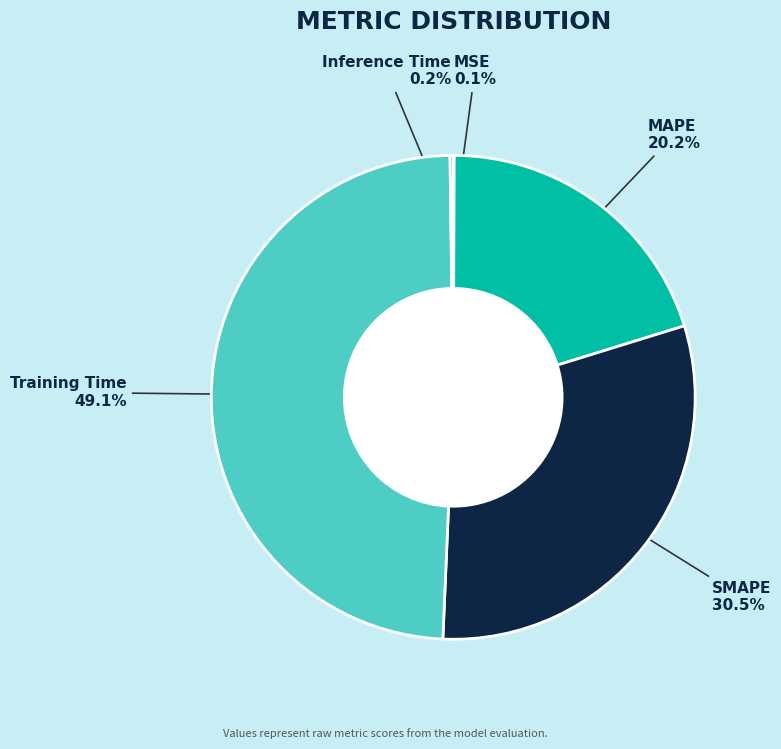

What is the largest slice in the pie chart?

Training Time